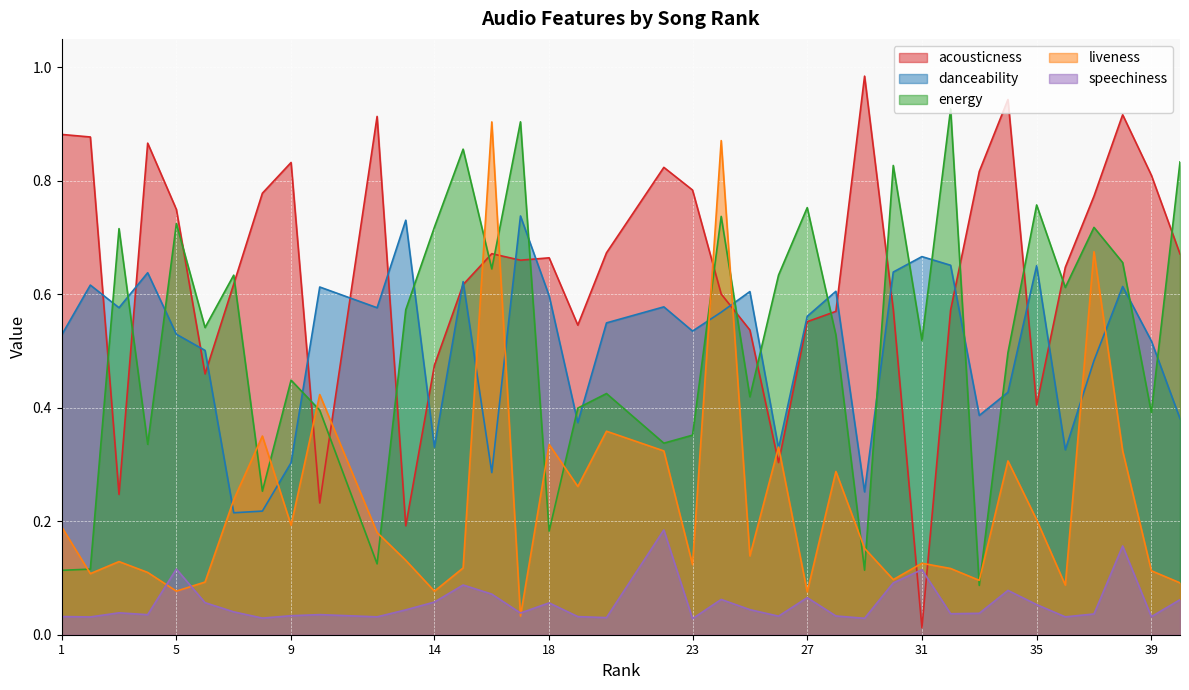

The speechiness series shows 0.1 at 34. True or false?

True